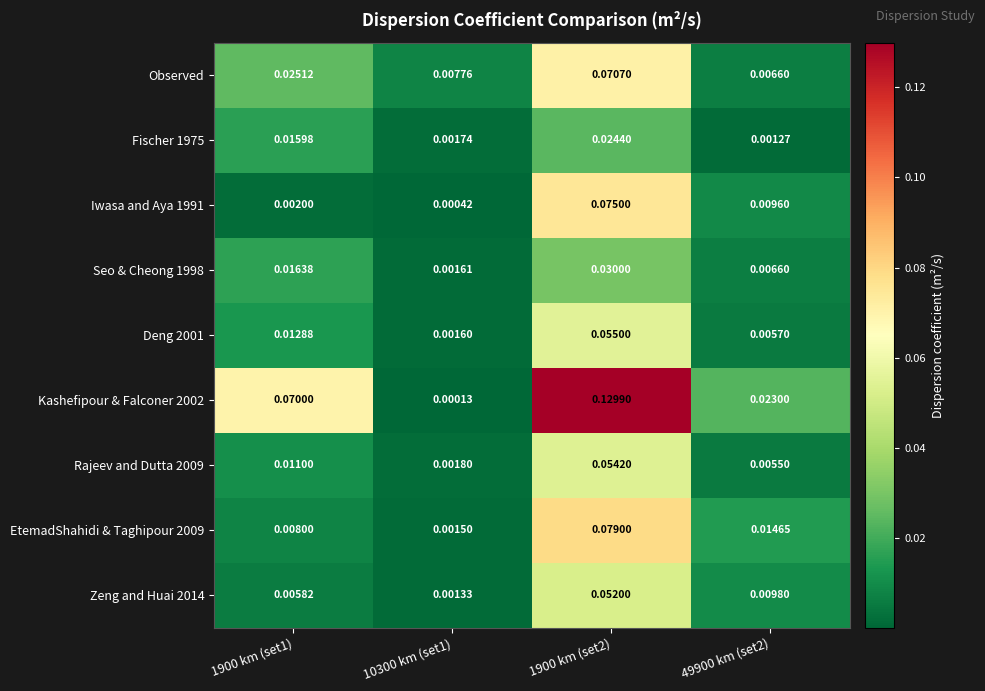

Is the value of Iwasa and Aya 1991 at 49900 km (set2) greater than the value of Kashefipour & Falconer 2002 at 49900 km (set2)?

No